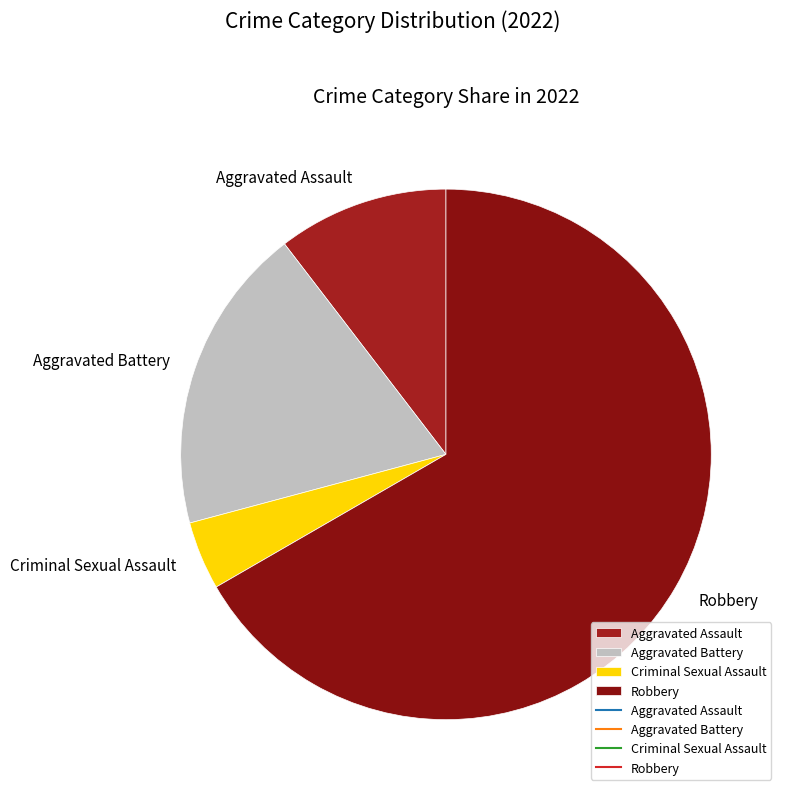

What is the smallest slice in the pie chart?

Criminal Sexual Assault